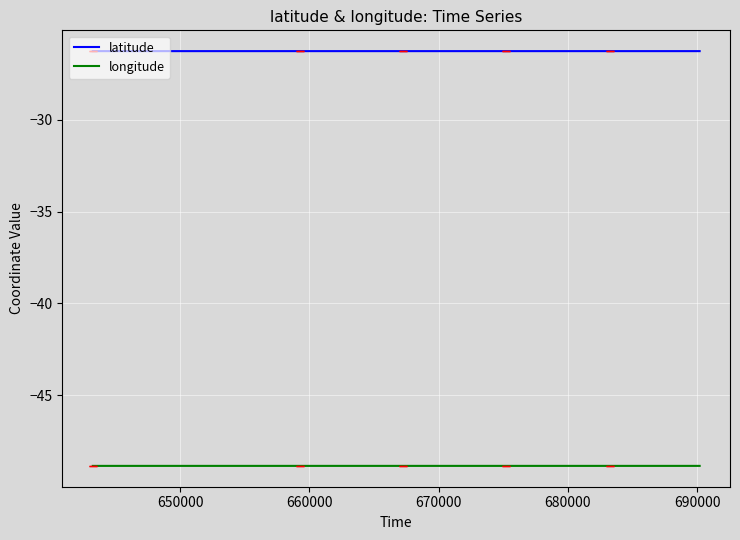

Reading left to right, transcribe all the data shown in this chart.

latitude: -26.3	-26.3	-26.3	-26.3	-26.3	-26.3	-26.3	-26.3	-26.3	-26.3	-26.3	-26.3	-26.3	-26.3	-26.3	-26.3	-26.3	-26.3	-26.3	-26.3	-26.3	-26.3	-26.3	-26.3	-26.3	-26.3	-26.3	-26.3	-26.3	-26.3	-26.3	-26.3	-26.3	-26.3	-26.3	-26.3	-26.3	-26.3	-26.3	-26.3
longitude: -48.8	-48.8	-48.8	-48.8	-48.8	-48.8	-48.8	-48.8	-48.8	-48.8	-48.8	-48.8	-48.8	-48.8	-48.8	-48.8	-48.8	-48.8	-48.8	-48.8	-48.8	-48.8	-48.8	-48.8	-48.8	-48.8	-48.8	-48.8	-48.8	-48.8	-48.8	-48.8	-48.8	-48.8	-48.8	-48.8	-48.8	-48.8	-48.8	-48.8